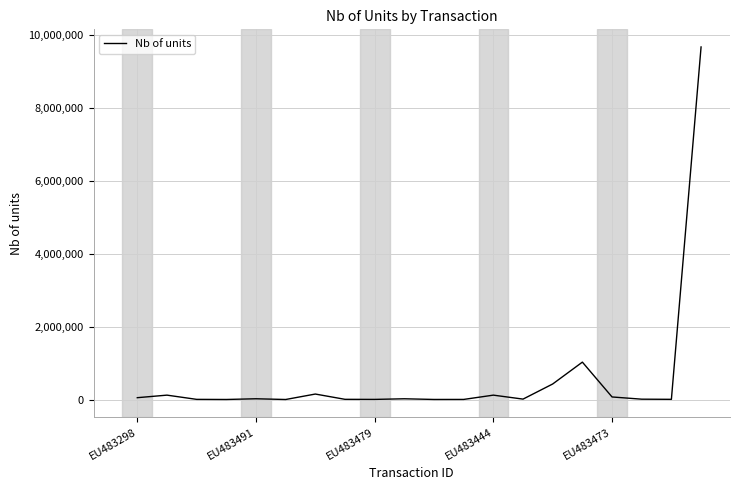

What is the maximum value shown in the chart?

9675117